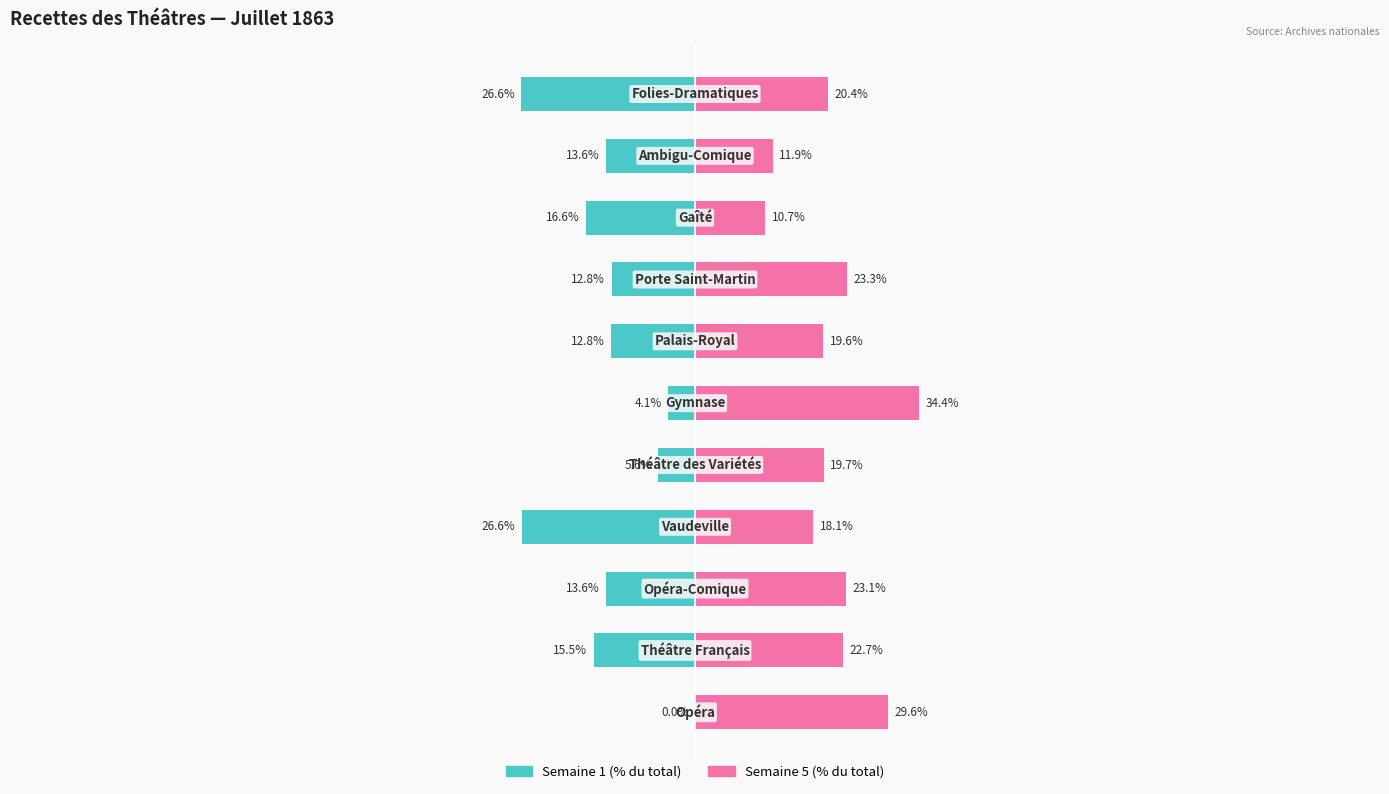

Rank the series at 5 from lowest to highest value.

Semaine 1 (% du total), Semaine 5 (% du total)